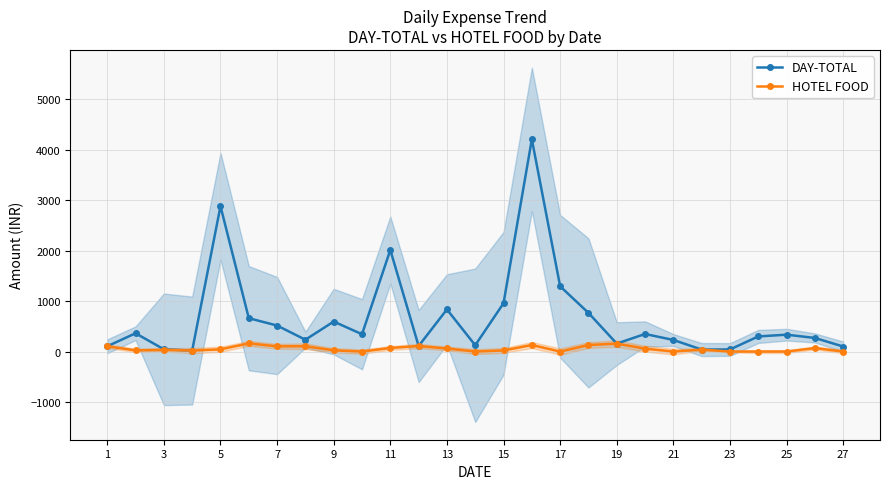

What is the maximum value for DAY-TOTAL?

4209